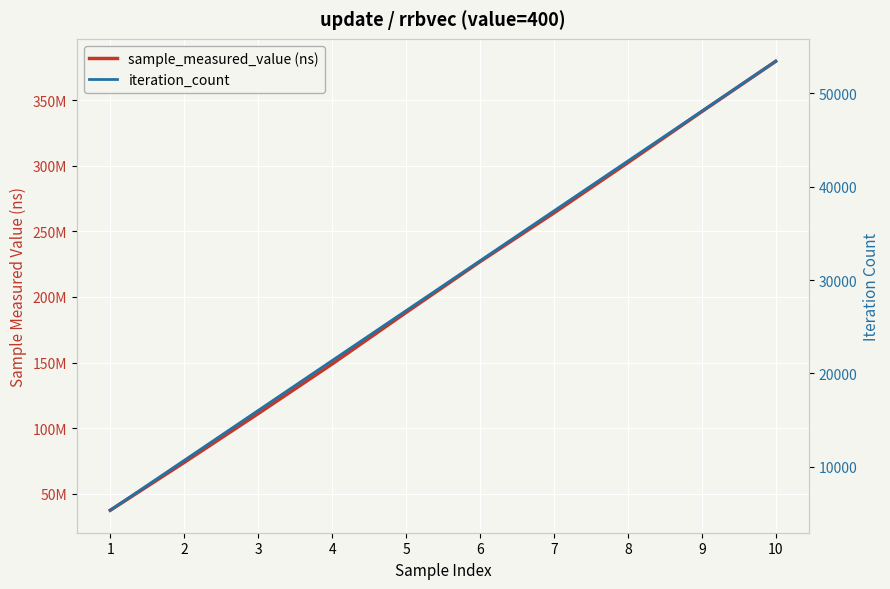

List the series in order of their peak value, highest first.

sample_measured_value (ns), iteration_count